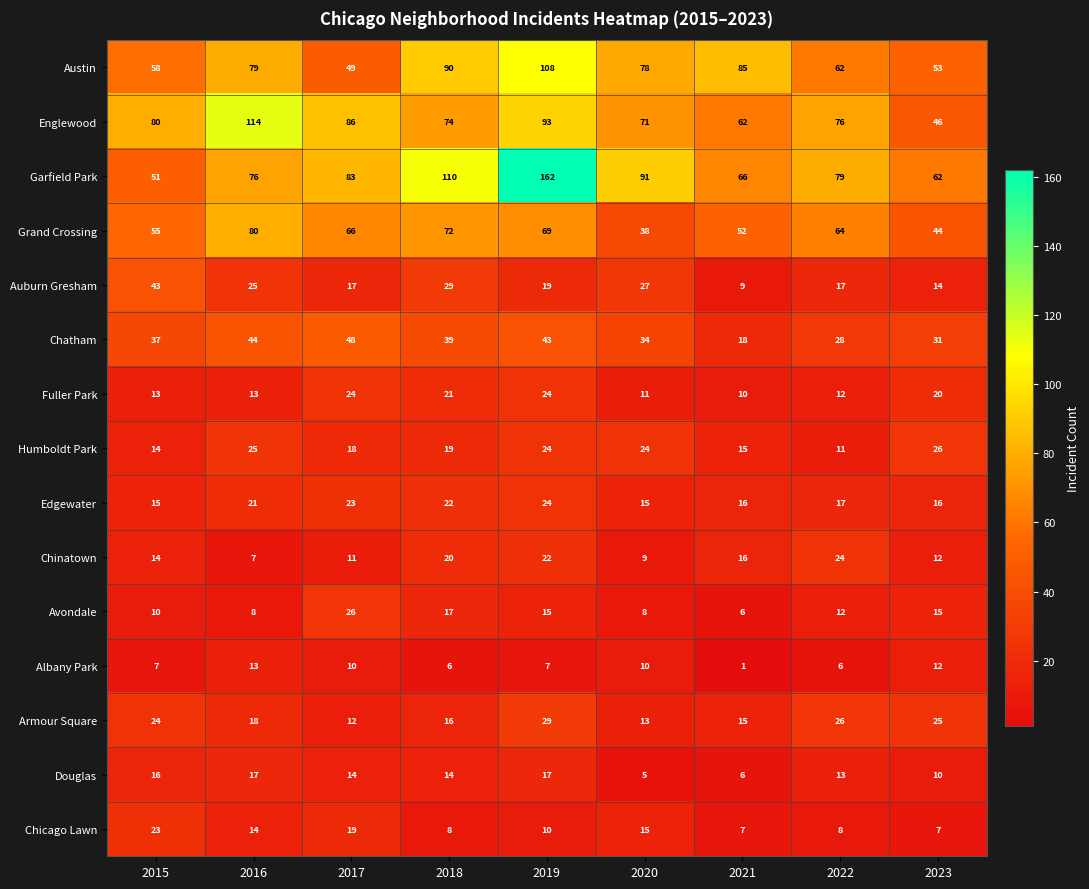

What is the difference between the Chinatown values at 2021 and 2016?

9